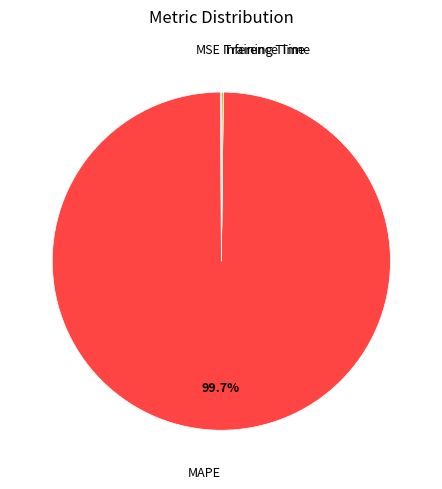

What is the majority slice?

MAPE